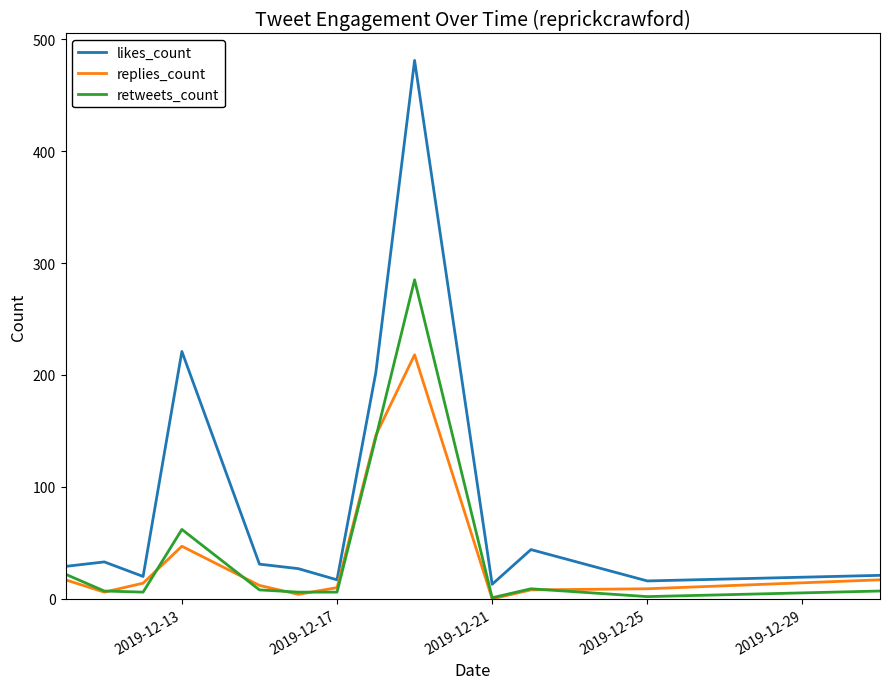

What is the greatest value displayed?

481